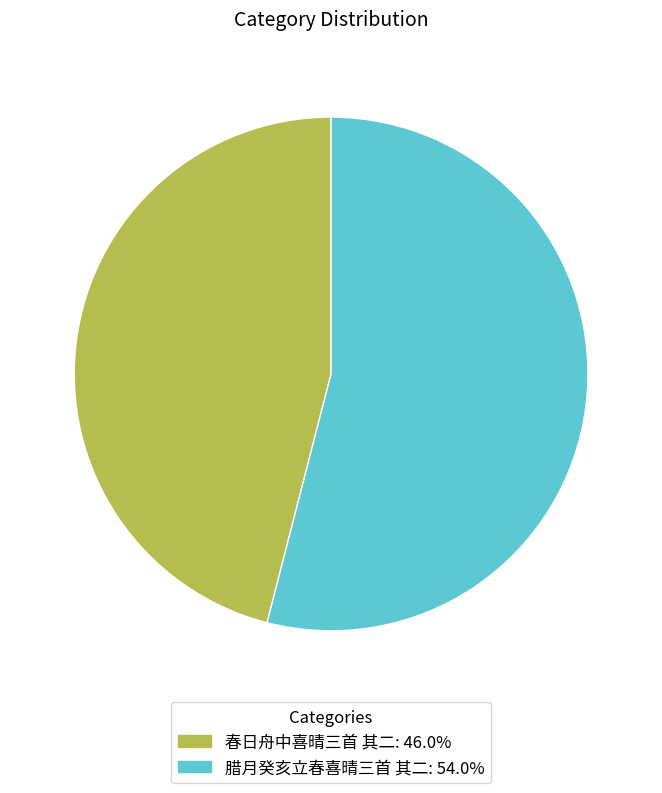

Which slice is the smallest?

春日舟中喜晴三首 其二